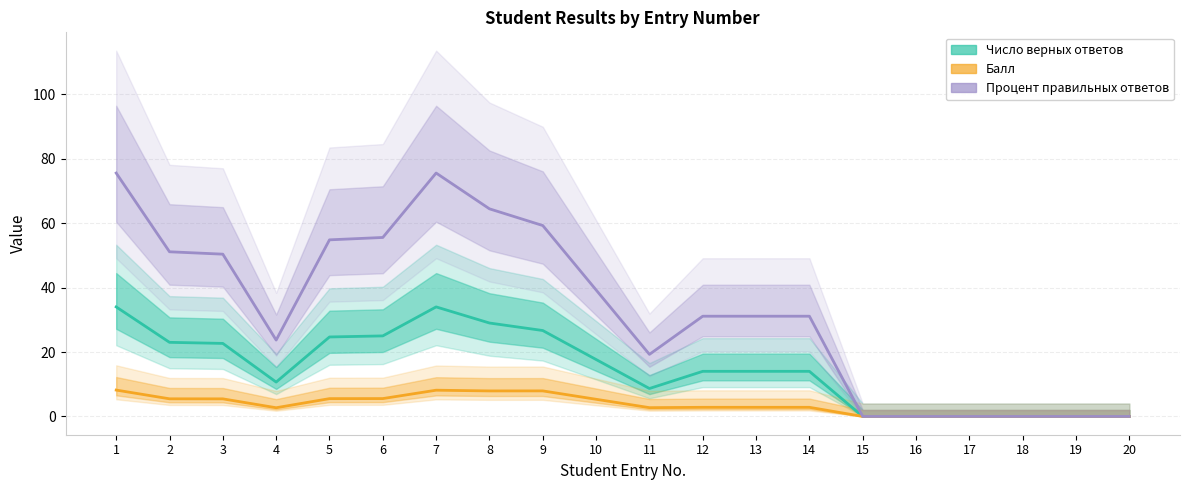

Is it true that Число верных ответов equals 0.0 at 17?

True